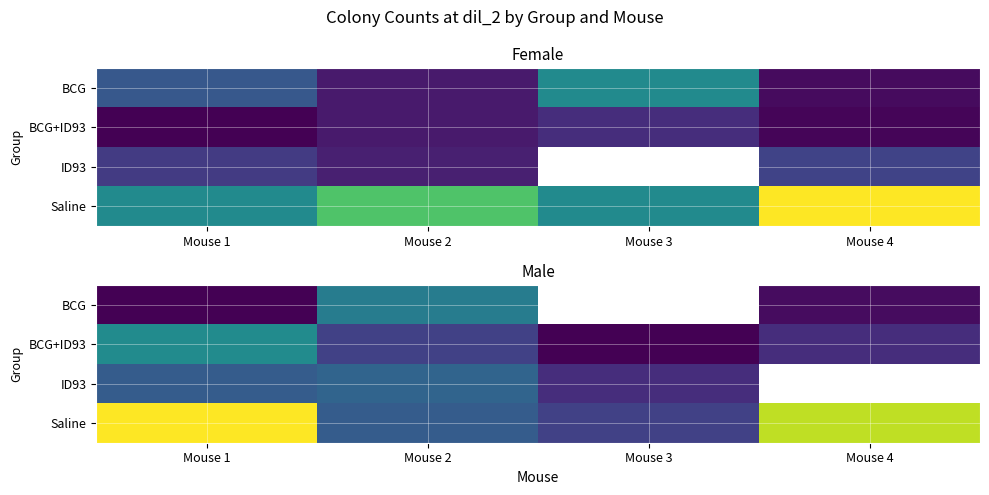

How many data points in Saline are less than 34?

2